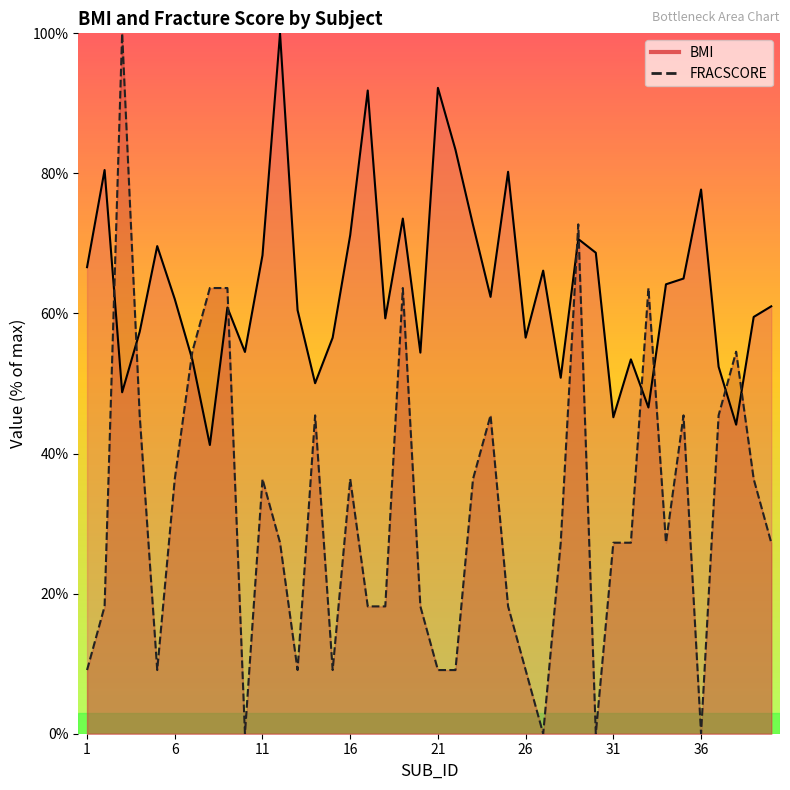

What is the sum of all BMI values?

2553.4